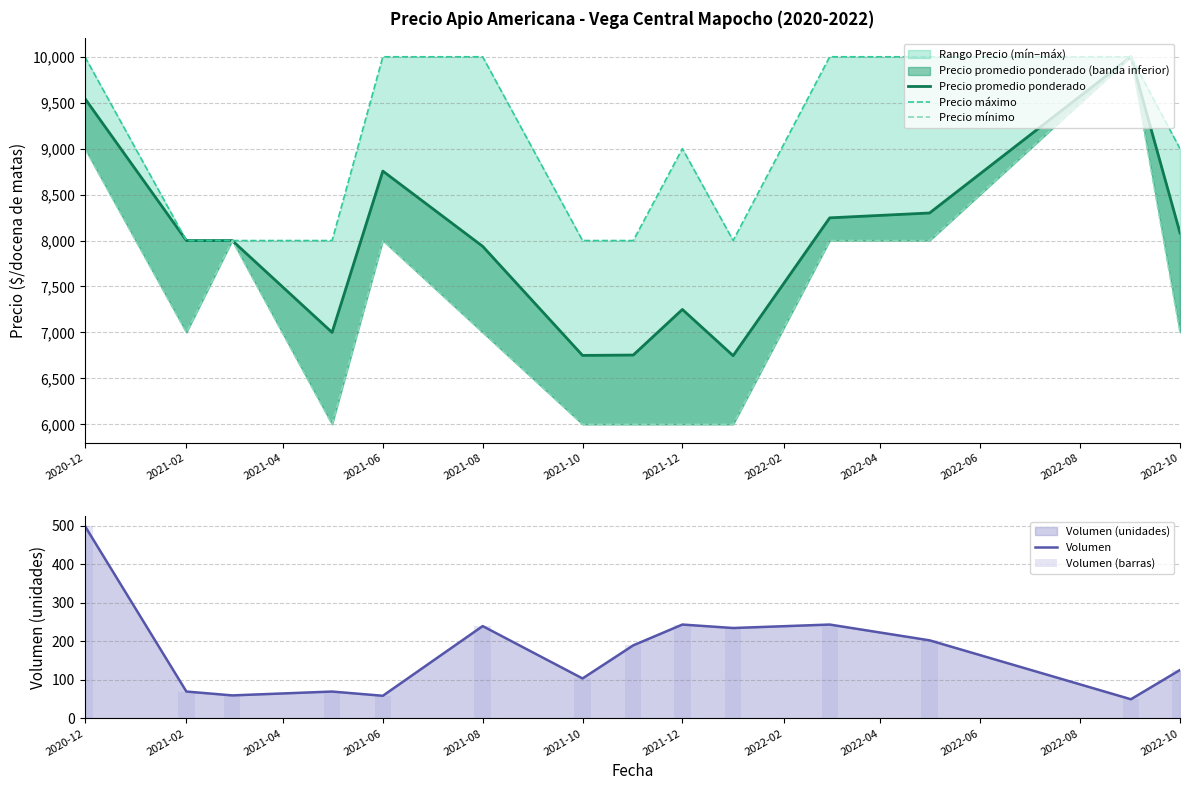

True or false: Volumen has a value of 500 at 2020-12.

True